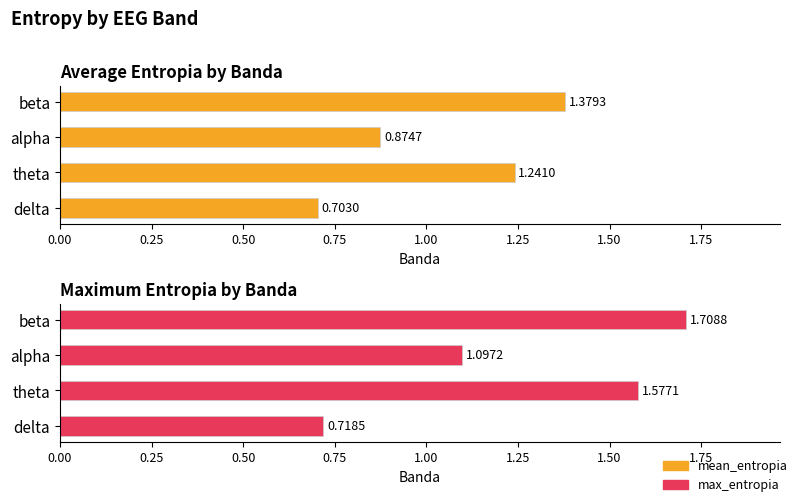

Reading right to left, what are all the values shown in this chart?

mean_entropia: 1.4	0.9	1.2	0.7
max_entropia: 1.7	1.1	1.6	0.7